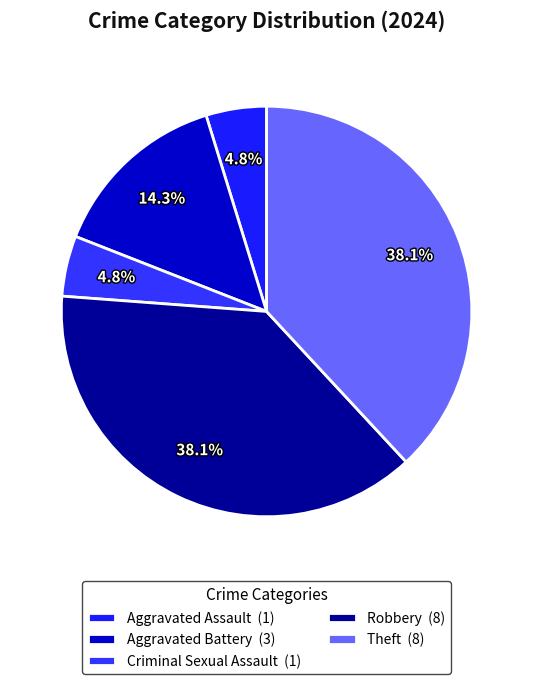

Is Robbery the majority of the pie?

No